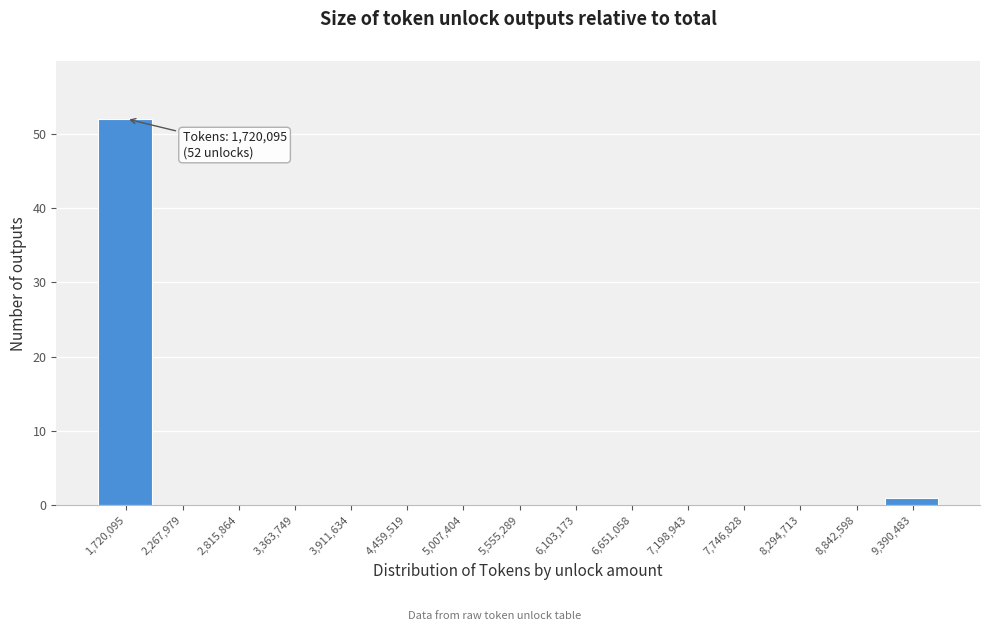

Reading left to right, list all the values displayed in this chart.

1,720,095=52	2,267,979=0	2,815,864=0	3,363,749=0	3,911,634=0	4,459,519=0	5,007,404=0	5,555,289=0	6,103,173=0	6,651,058=0	7,198,943=0	7,746,828=0	8,294,713=0	8,842,598=0	9,390,483=1